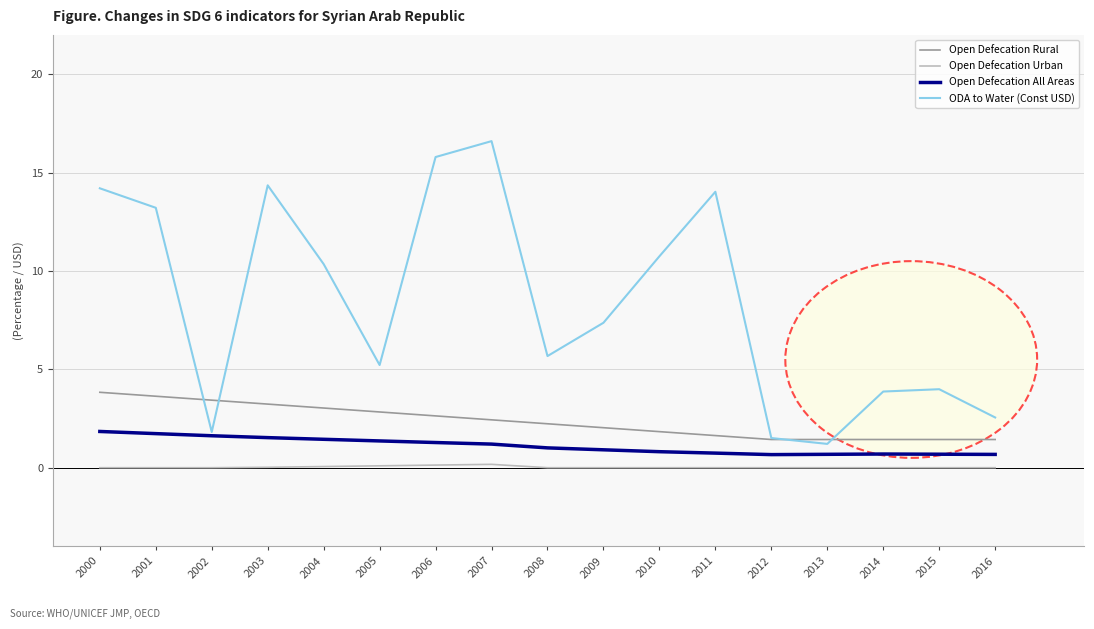

Count the number of data series in this chart.

4